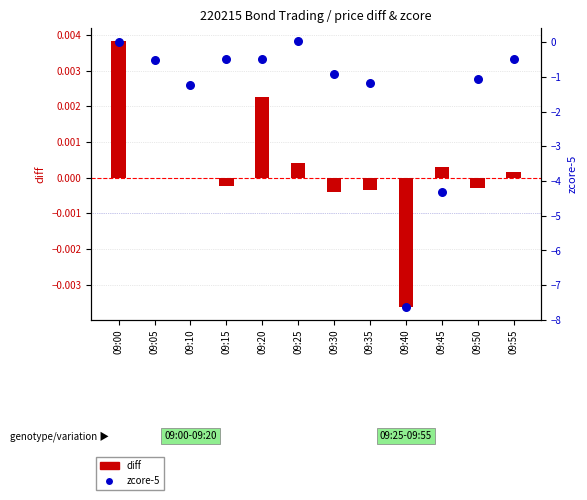

At which category is the sum across all series the highest?

09:25